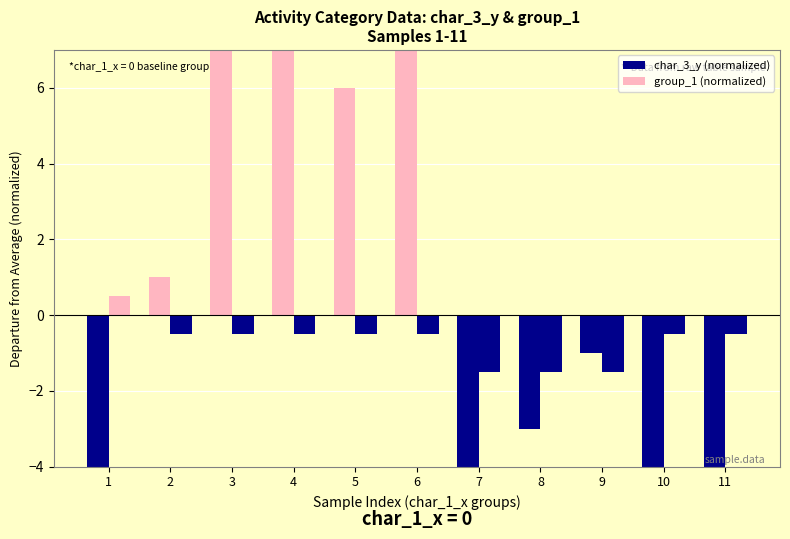

What is the total value across all series at 2?

0.5